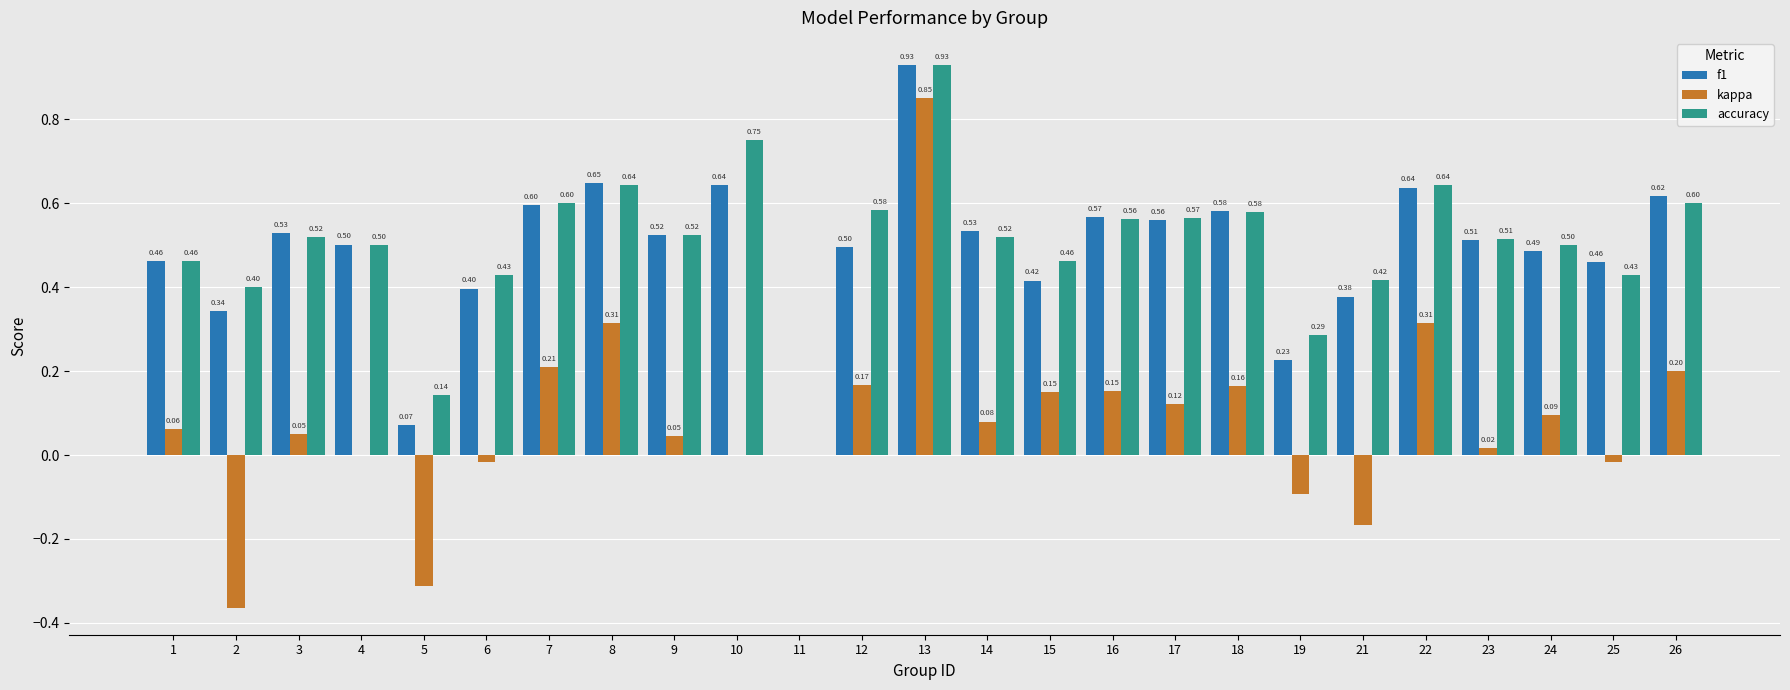

How many categories are shown in the chart?

25